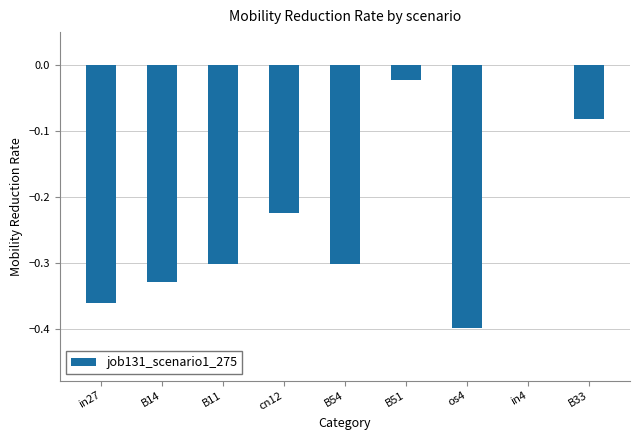

What is the sum of the values at B54 and os4?

-0.7